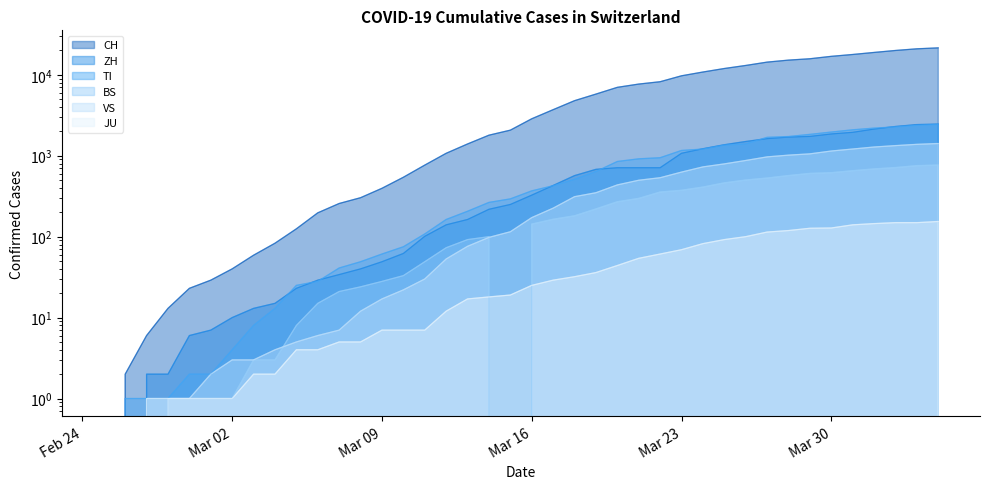

What are all the series names shown in the legend?

CH, ZH, TI, BS, VS, JU